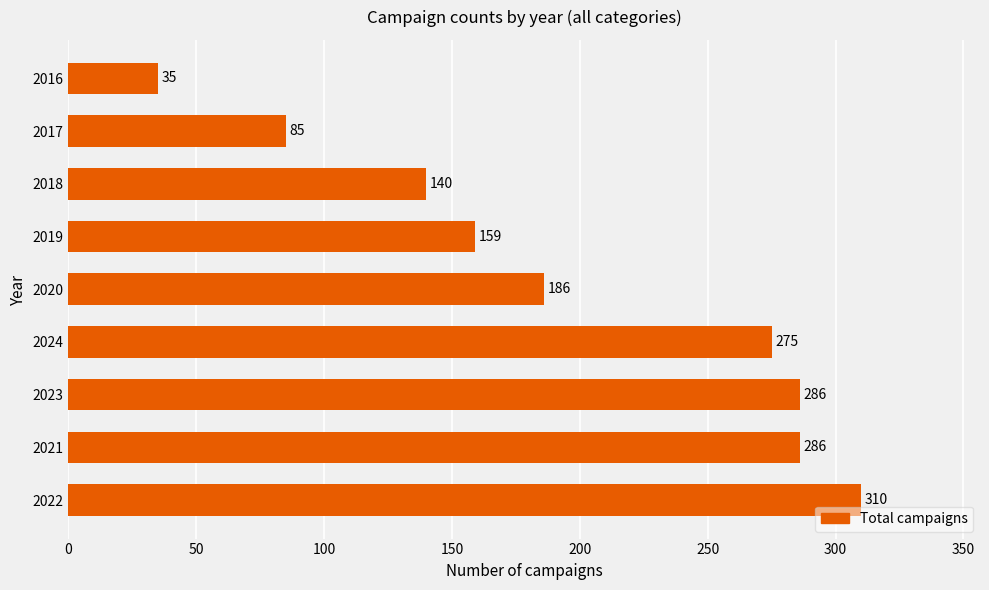

Reading top to bottom, transcribe all the data shown in this chart.

35	85	140	159	186	275	286	286	310